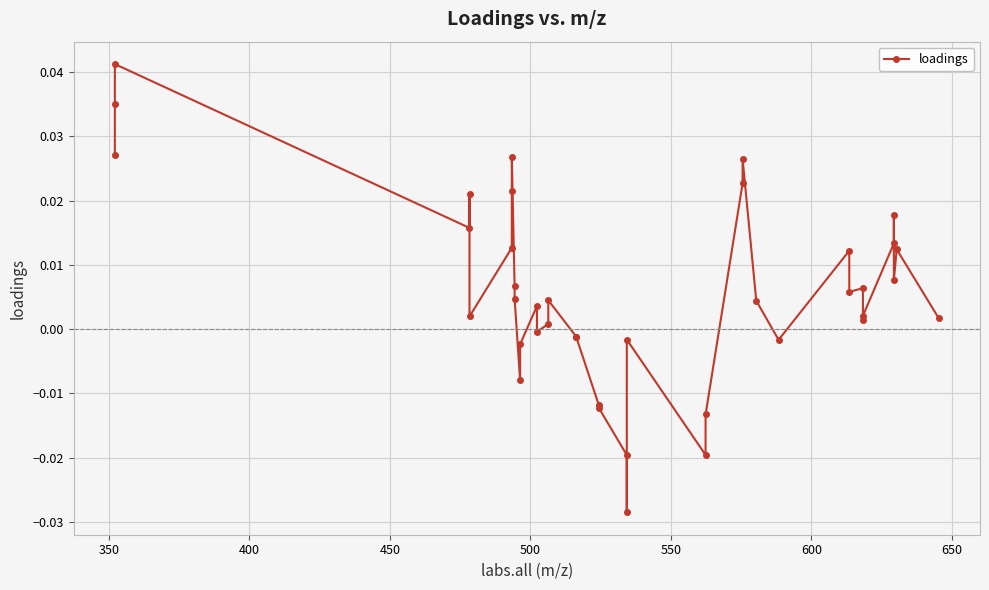

True or false: the data has more than 2 interior local peaks.

True